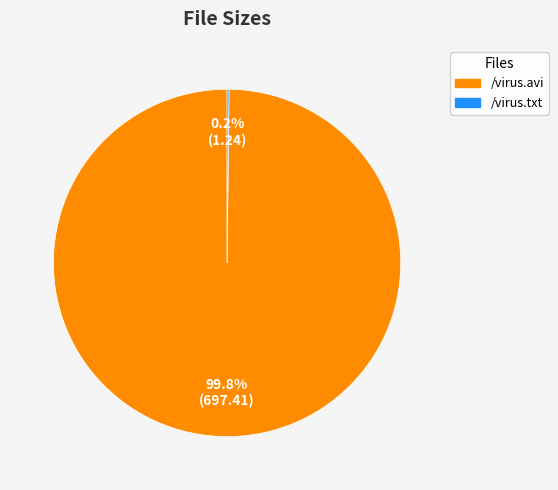

To the nearest percent, what is the average slice percentage?

50%